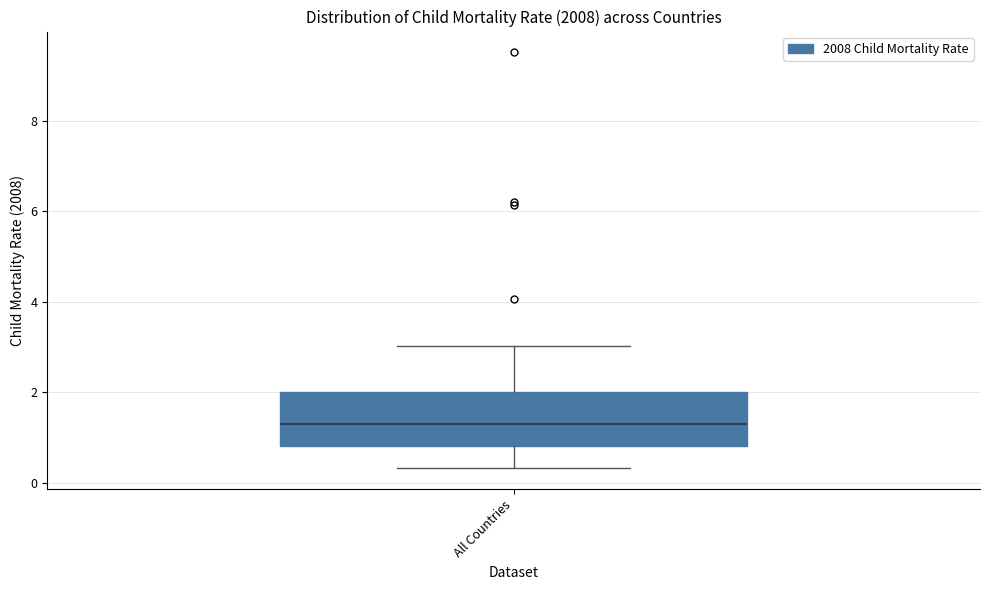

Transcribe this box plot: give where the median line is, the range the box spans, and where the two whiskers end, as read against the y-axis. The values are not printed on the chart, so give them approximately, as read against the axis.

median 1.2, box 0.8 to 2.0, whiskers 0.4 to 3.0